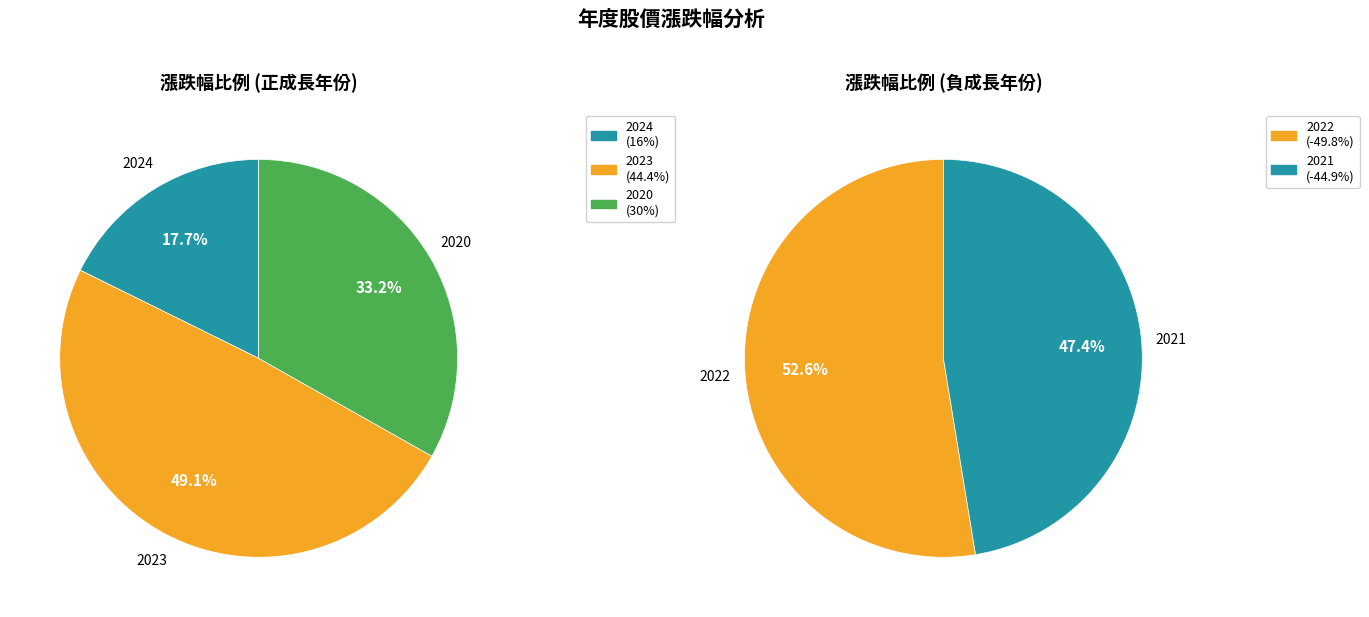

What is the largest slice in the pie chart?

2023